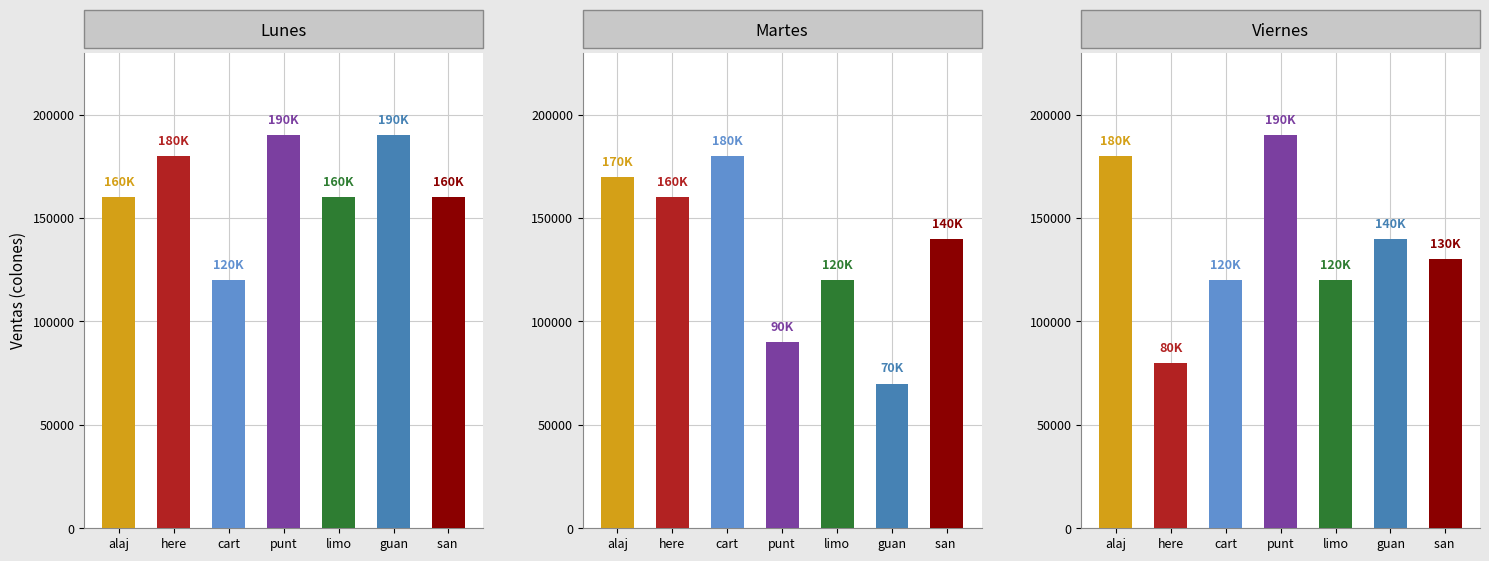

What is the minimum value shown in the chart?

70000